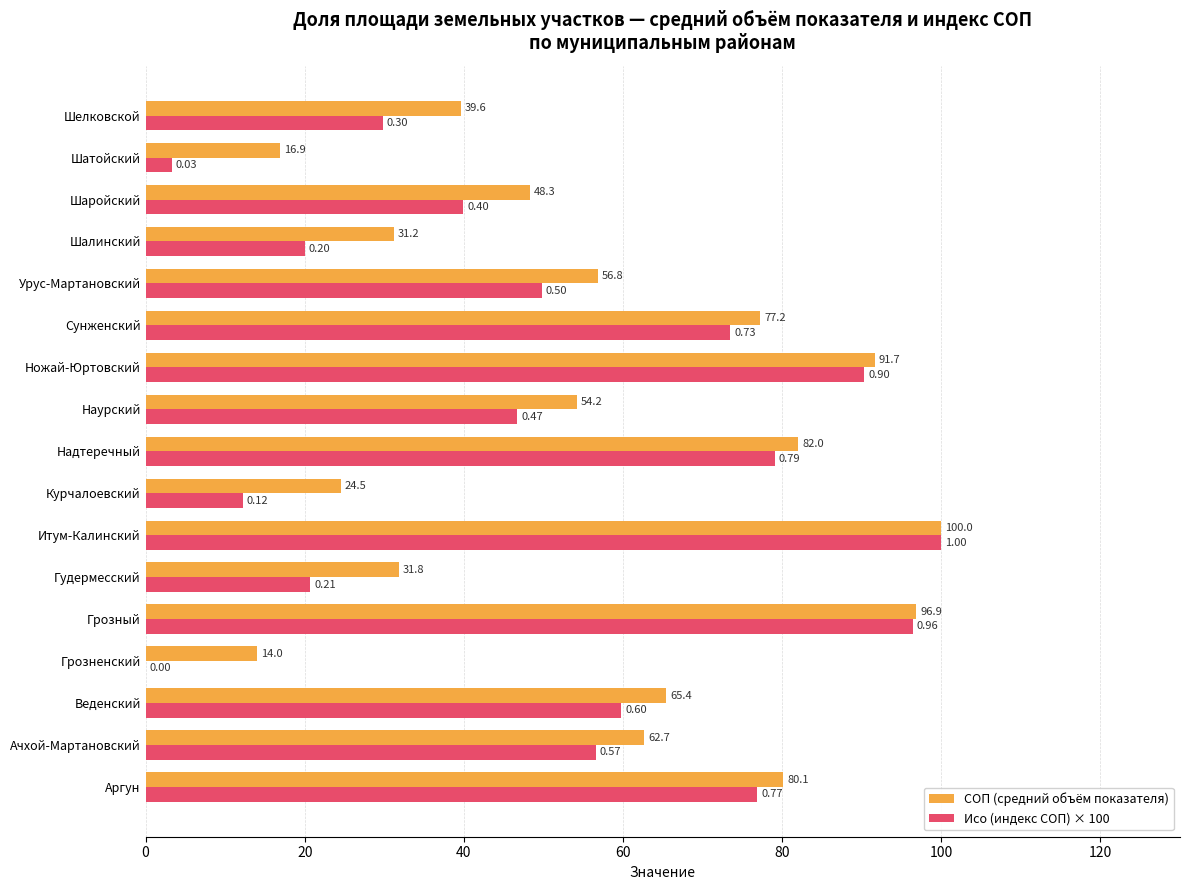

What is the sum of the СОП (средний объём показателя) values at Веденский and Урус-Мартановский?

122.2